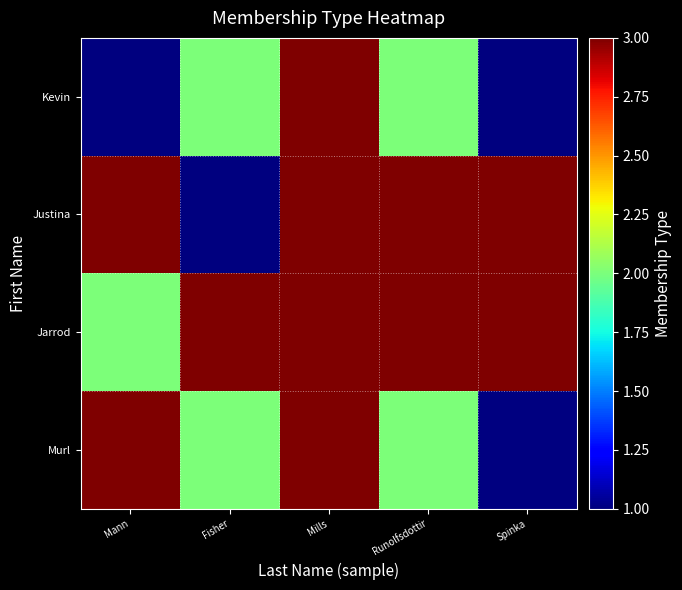

At which category is the sum across all series the highest?

Mills